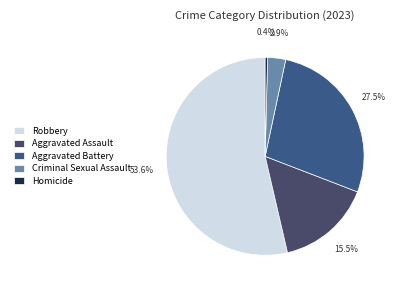

How many slices are in this pie chart?

5